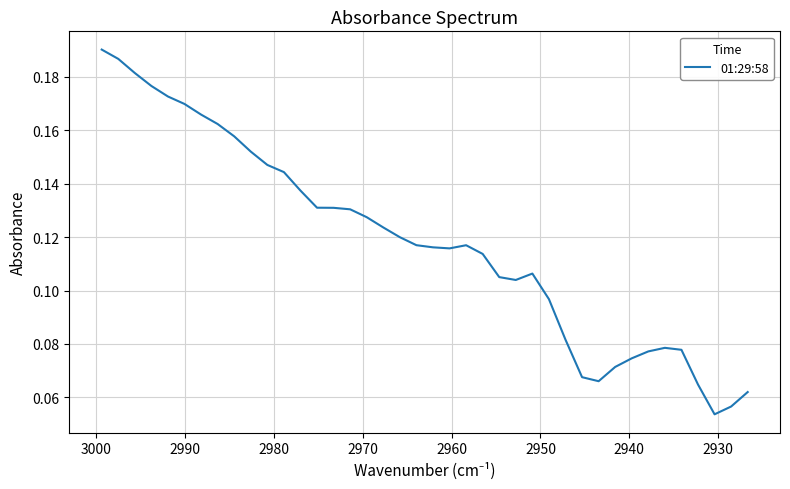

How many interior local peaks (higher than both neighbors) does the data have?

3